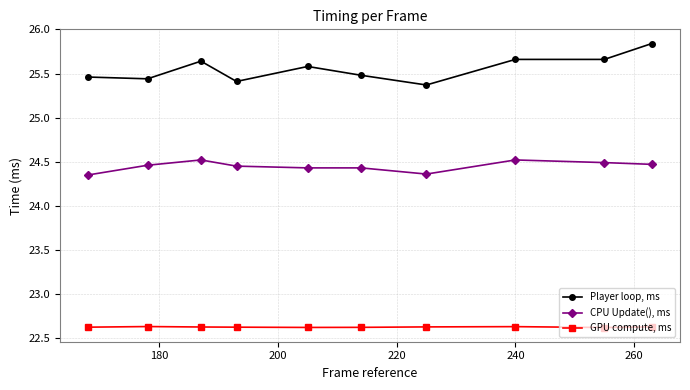

What is the highest value of the GPU compute, ms series?

22.6